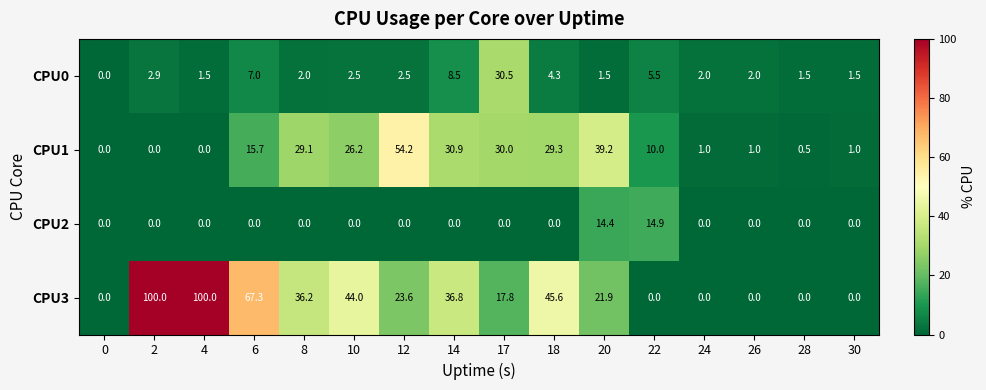

At 8, list the series in order from smallest to largest.

CPU2, CPU0, CPU1, CPU3